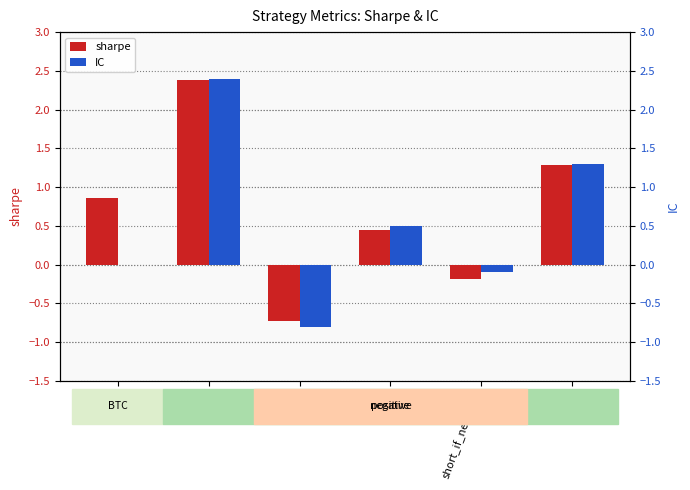

Which series has the largest range (max minus min)?

IC